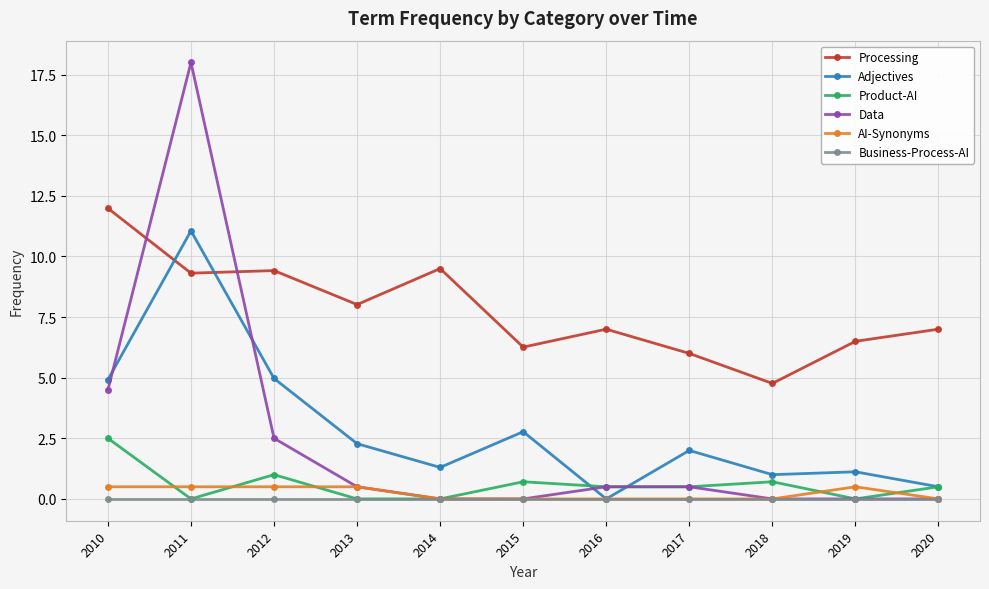

Which series has the largest range (max minus min)?

Data